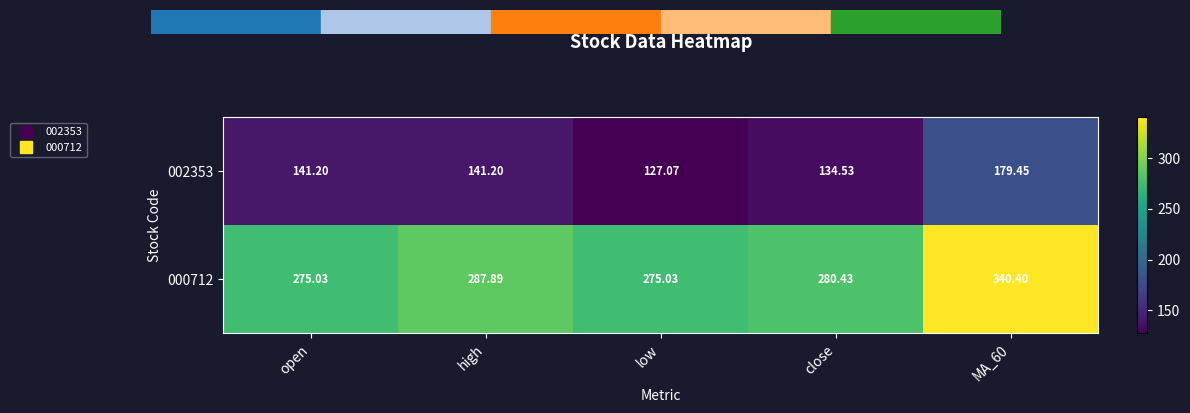

Is the value of 002353 at MA_60 greater than the value of 000712 at MA_60?

No